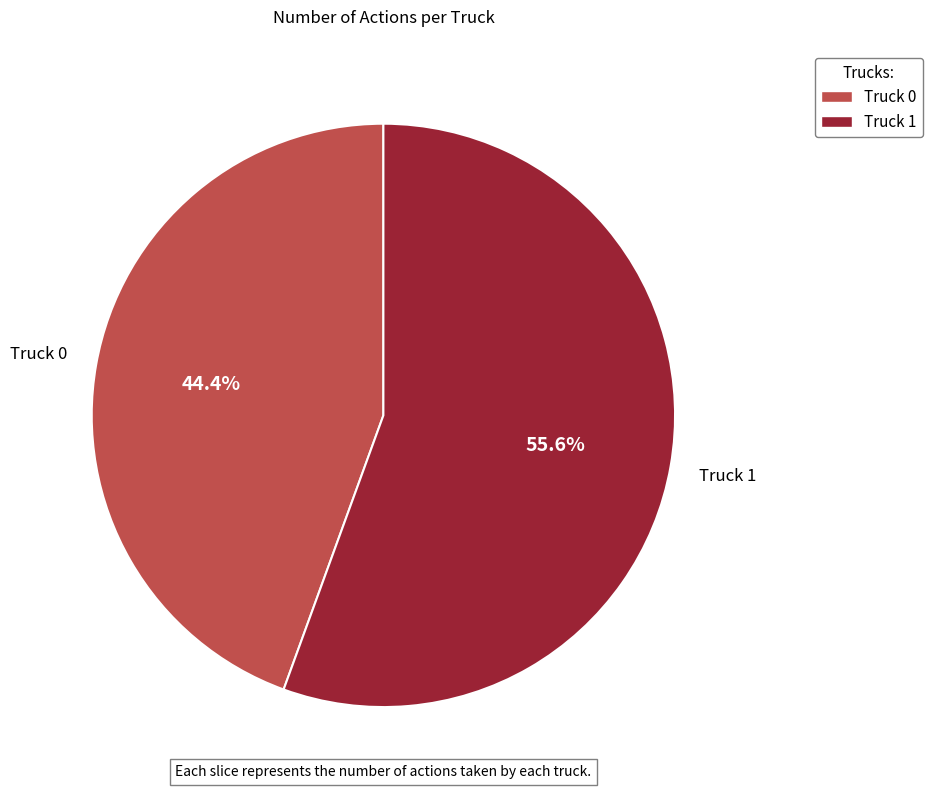

How many segments does this pie chart have?

2